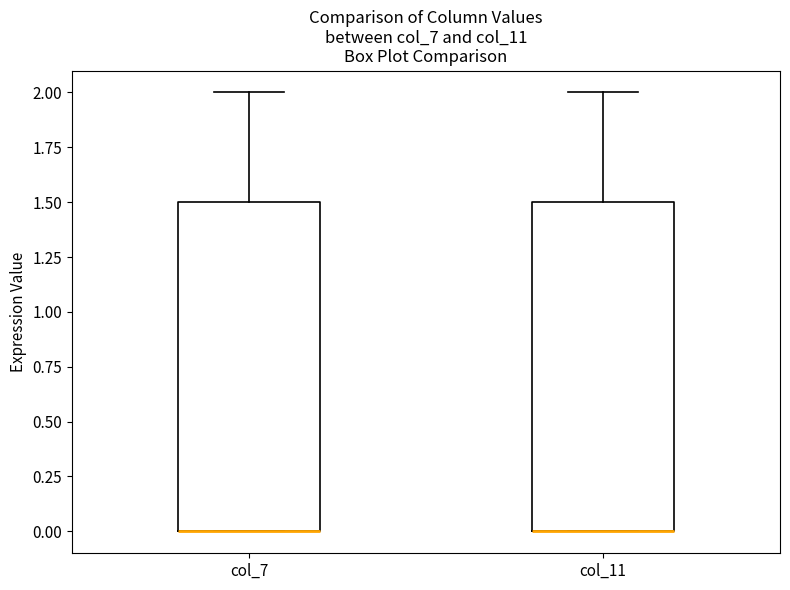

Where is the lower edge of the box for col_7 on the y-axis? The values are not printed on the chart, so give them approximately, as read against the axis.

0.0